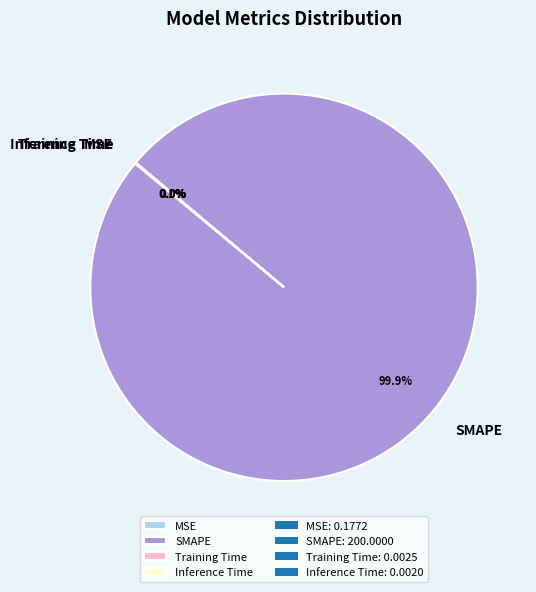

What portion of the pie excludes SMAPE?

0.1%